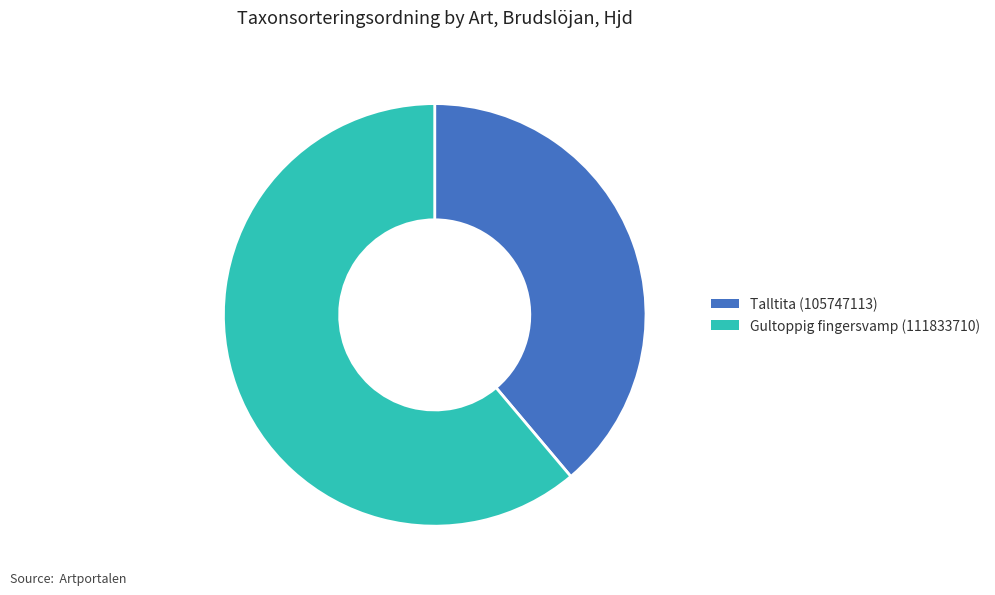

The Talltita (105747113) slice represents 45% of the pie. True or false?

False